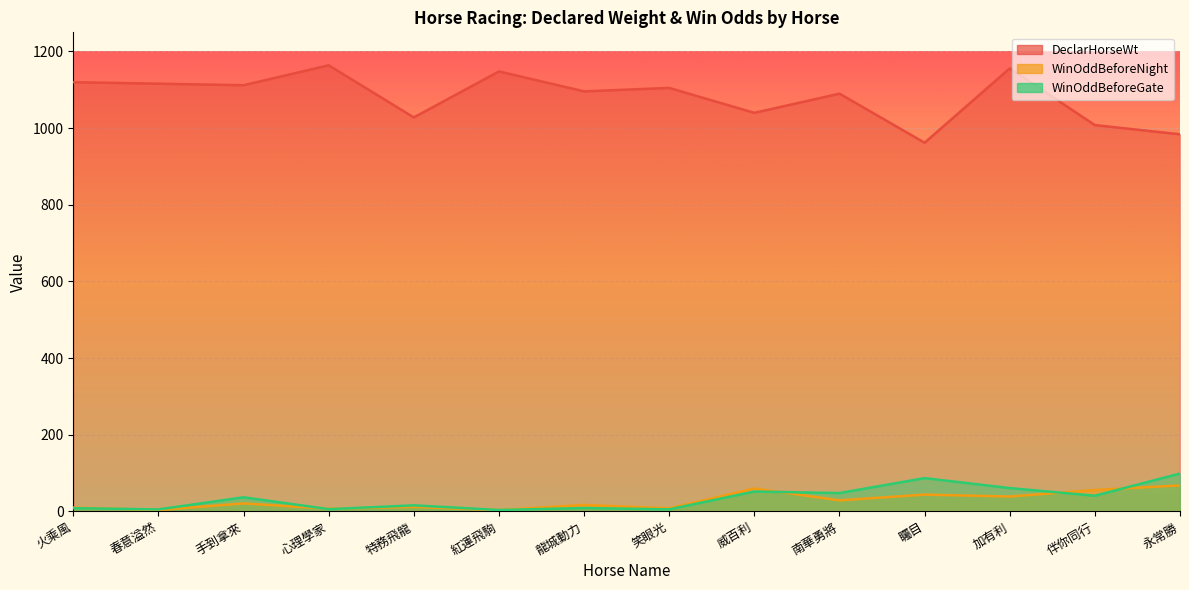

Which series ends up on top after the final intersection of WinOddBeforeGate and WinOddBeforeNight?

WinOddBeforeGate